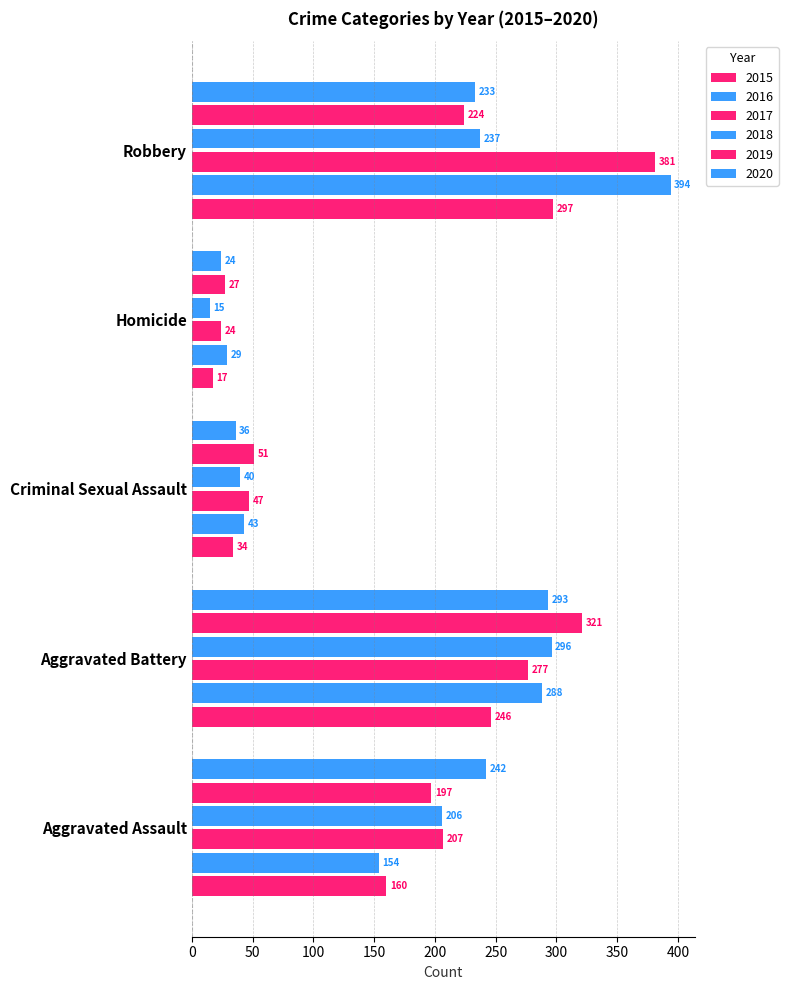

Reading left to right, transcribe all the data shown in this chart.

2015: Aggravated Assault=160	Aggravated Battery=246	Criminal Sexual Assault=34	Homicide=17	Robbery=297
2016: Aggravated Assault=154	Aggravated Battery=288	Criminal Sexual Assault=43	Homicide=29	Robbery=394
2017: Aggravated Assault=207	Aggravated Battery=277	Criminal Sexual Assault=47	Homicide=24	Robbery=381
2018: Aggravated Assault=206	Aggravated Battery=296	Criminal Sexual Assault=40	Homicide=15	Robbery=237
2019: Aggravated Assault=197	Aggravated Battery=321	Criminal Sexual Assault=51	Homicide=27	Robbery=224
2020: Aggravated Assault=242	Aggravated Battery=293	Criminal Sexual Assault=36	Homicide=24	Robbery=233